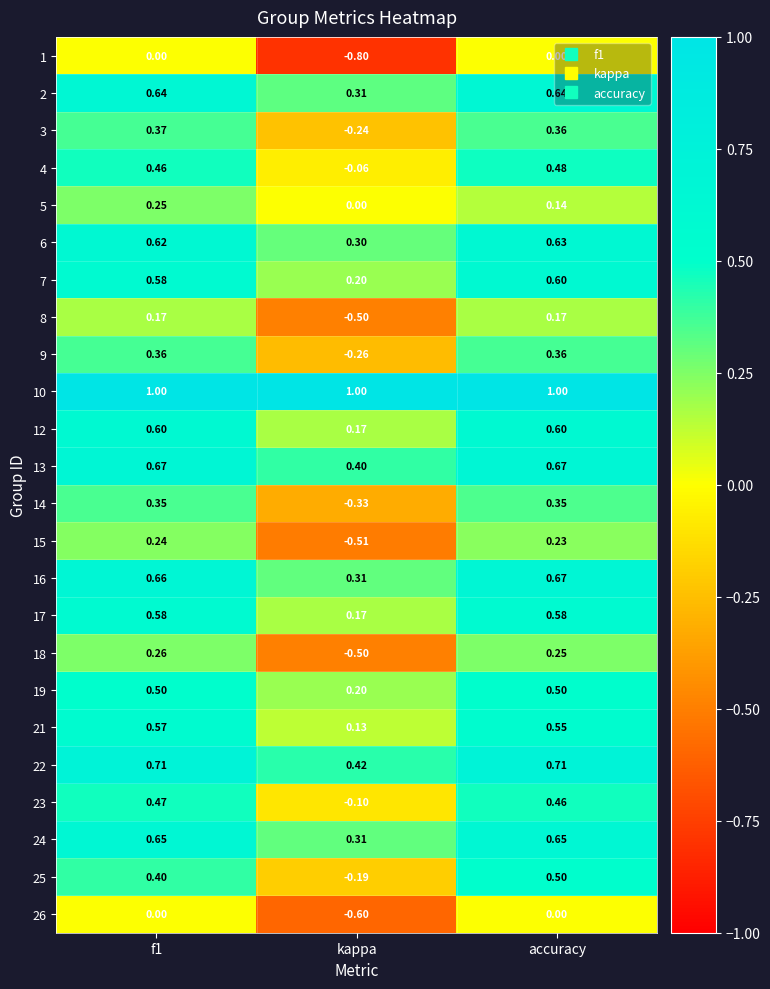

At which label does 15 reach its minimum?

kappa